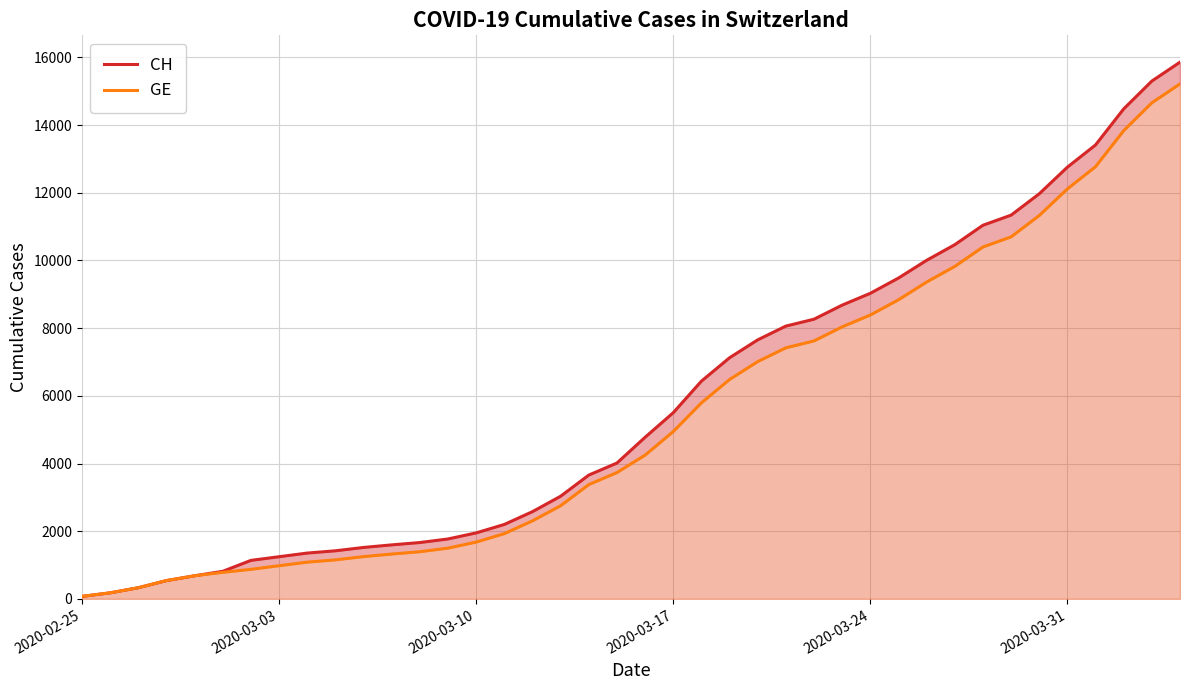

True or false: GE and CH cross at least once.

False